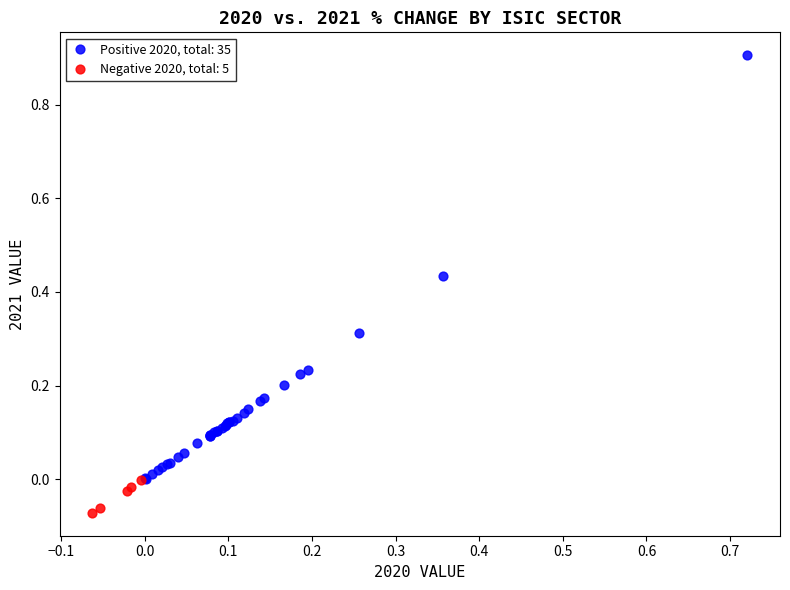

Which series reaches the maximum Y coordinate?

Positive 2020, total: 35